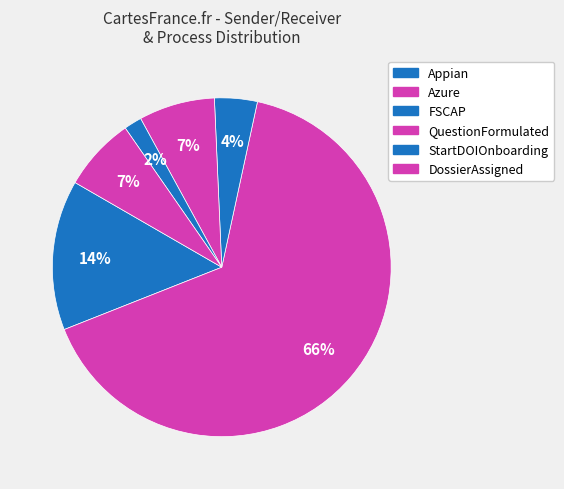

Between Appian and Azure, which is larger?

Azure